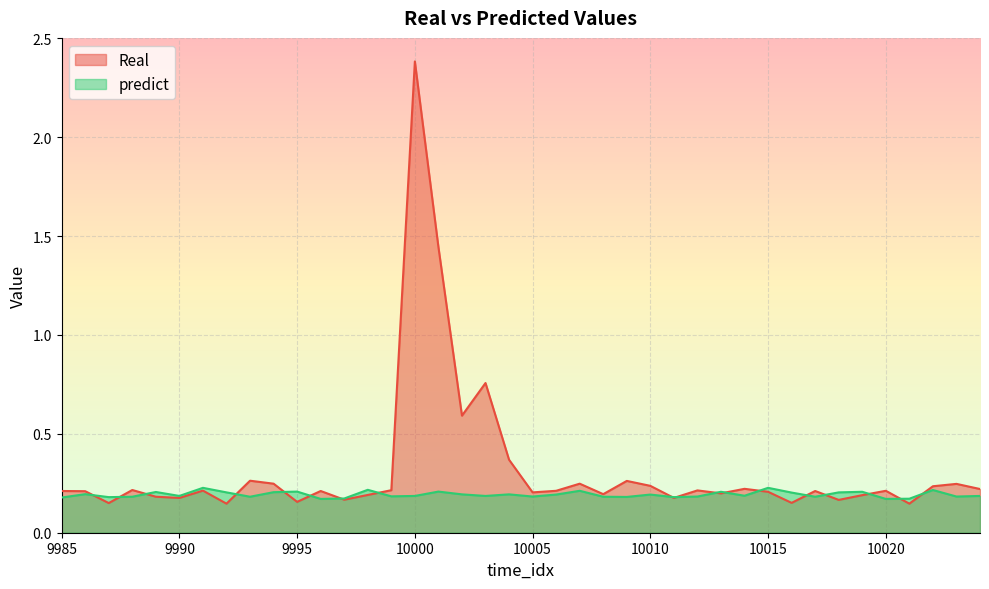

What are all the series names shown in the legend?

Real, predict